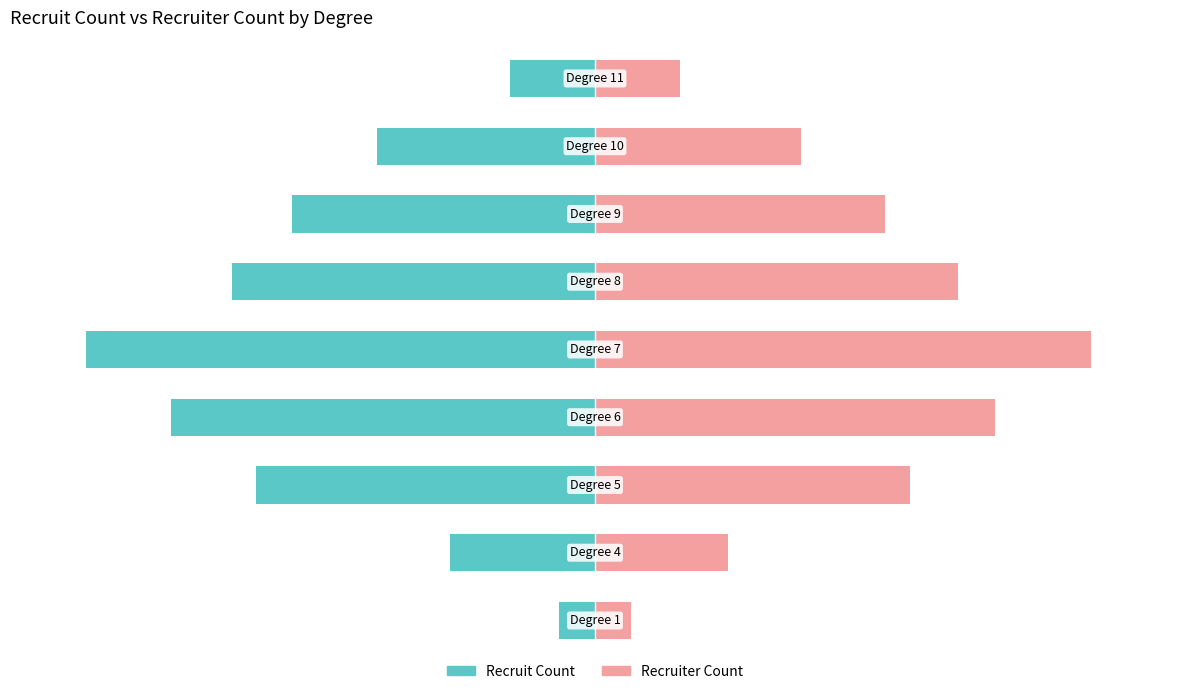

What is the minimum value shown in the chart?

-100.0